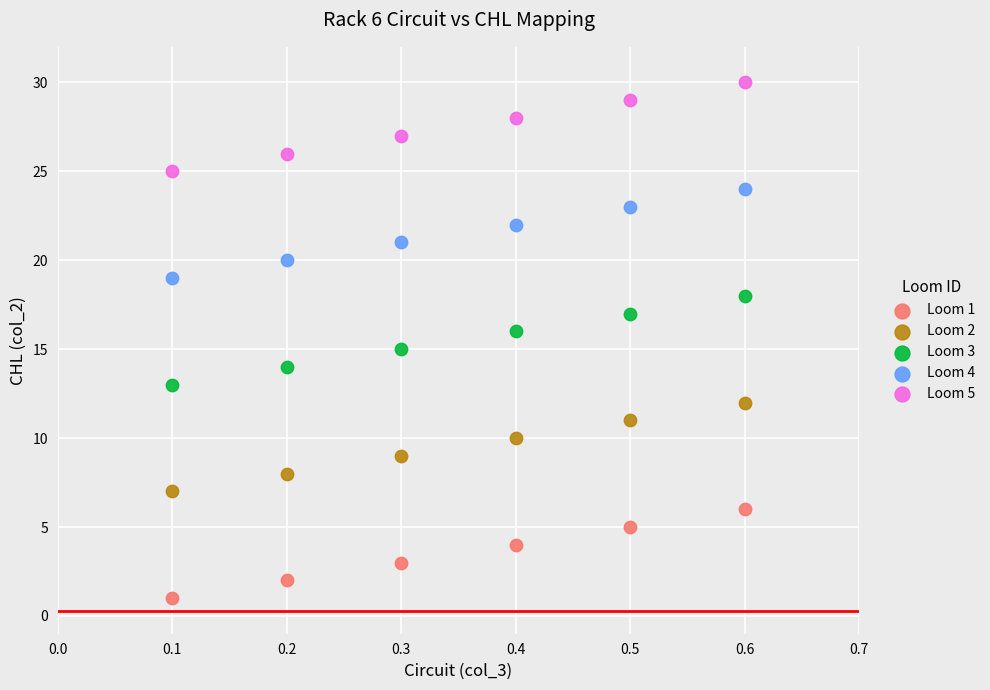

Across all data points, what is the range of Y values (max minus min)?

29